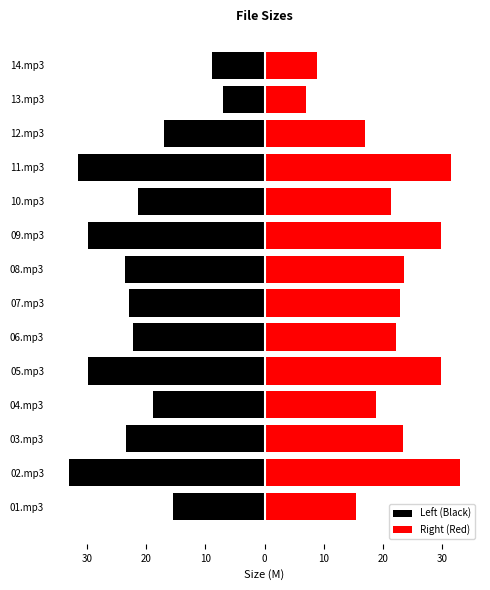

List the series in order of their peak value, highest first.

Right (Red), Left (Black)